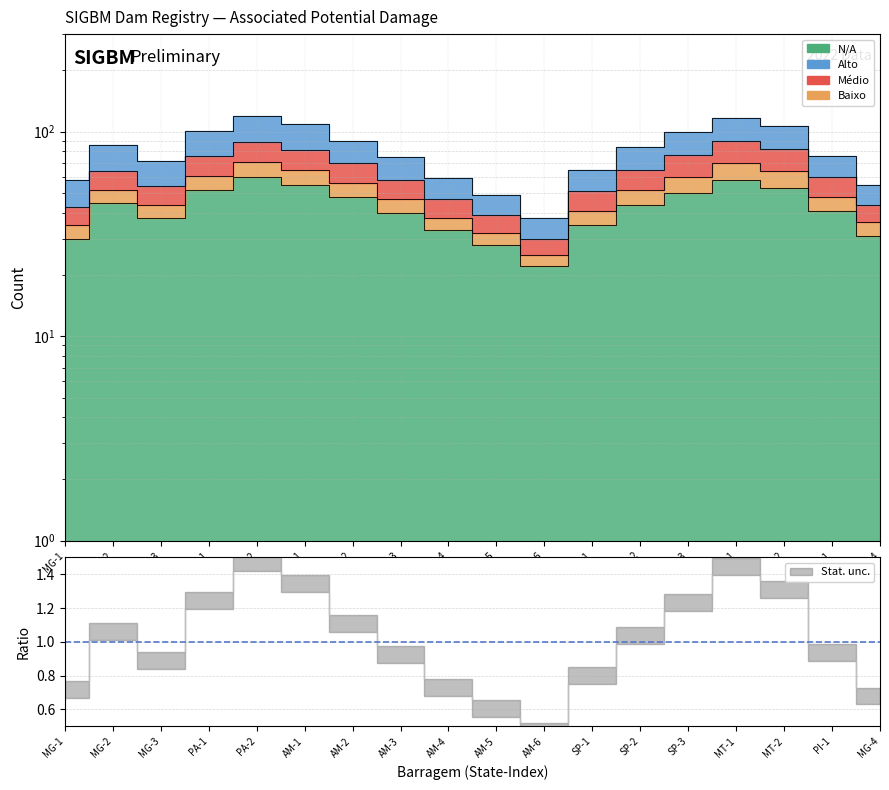

The Baixo series shows 23 at MG-4. True or false?

False